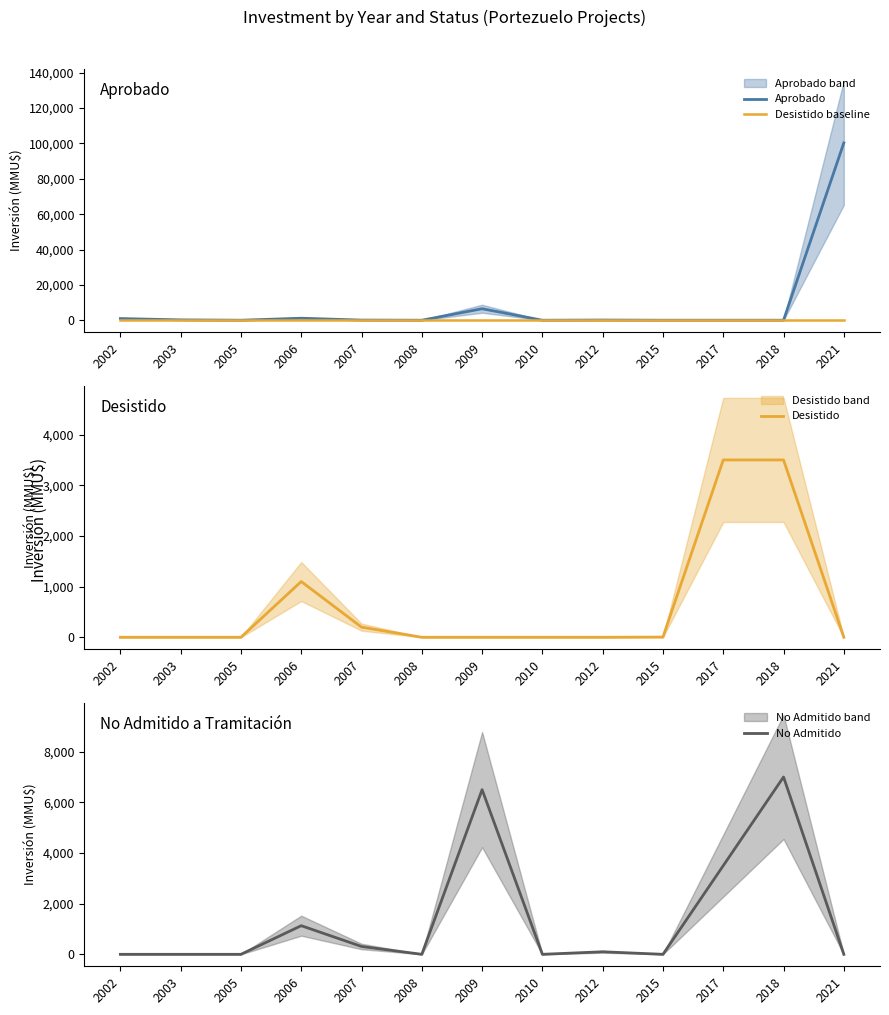

Reading left to right, transcribe all the data shown in this chart.

Aprobado: 2002=943	2003=200	2005=0	2006=1130	2007=80	2008=0	2009=6500	2010=0	2012=100	2015=0	2017=0	2018=0	2021=100320
Desistido baseline: 2002=80	2003=80	2005=80	2006=80	2007=80	2008=80	2009=80	2010=80	2012=80	2015=80	2017=80	2018=80	2021=80
Desistido: 2002=0	2003=0	2005=0	2006=1100	2007=200	2008=0	2009=0	2010=0	2012=0	2015=4	2017=3500	2018=3500	2021=0
No Admitido: 2002=0	2003=0	2005=0	2006=1130	2007=310	2008=0	2009=6500	2010=0	2012=100	2015=0	2017=3500	2018=7000	2021=0